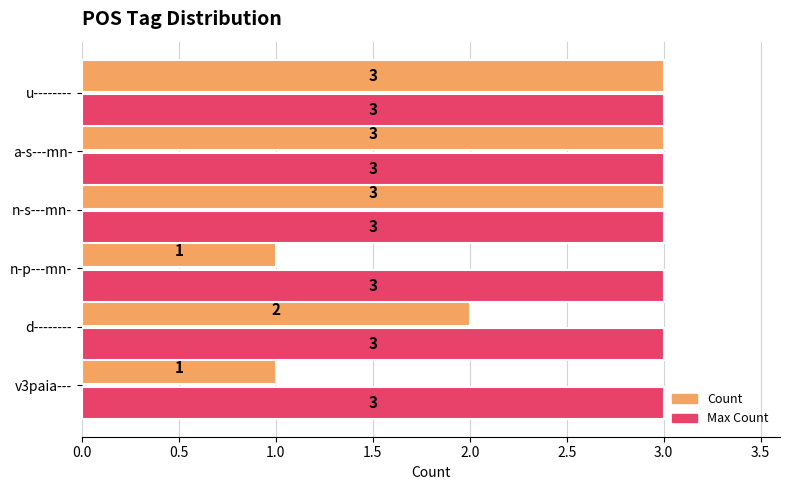

What are all the series names shown in the legend?

Count, Max Count